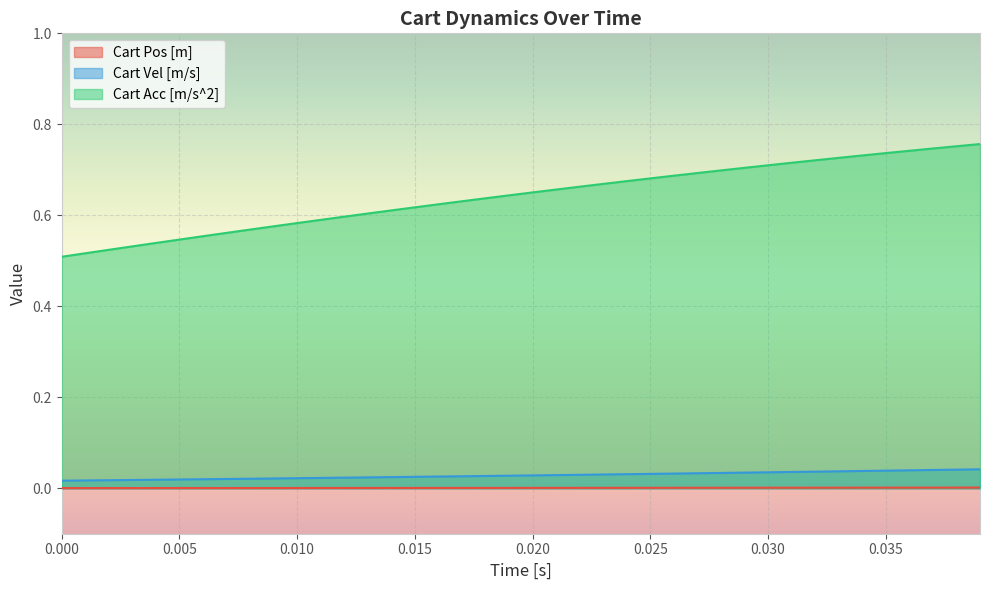

True or false: Cart Pos [m] and Cart Acc [m/s^2] cross at least once.

False